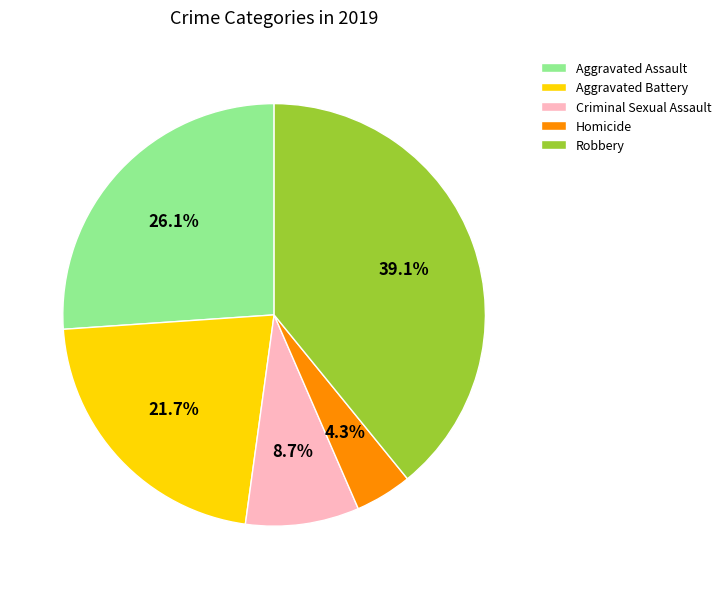

Which slice is the largest?

Robbery